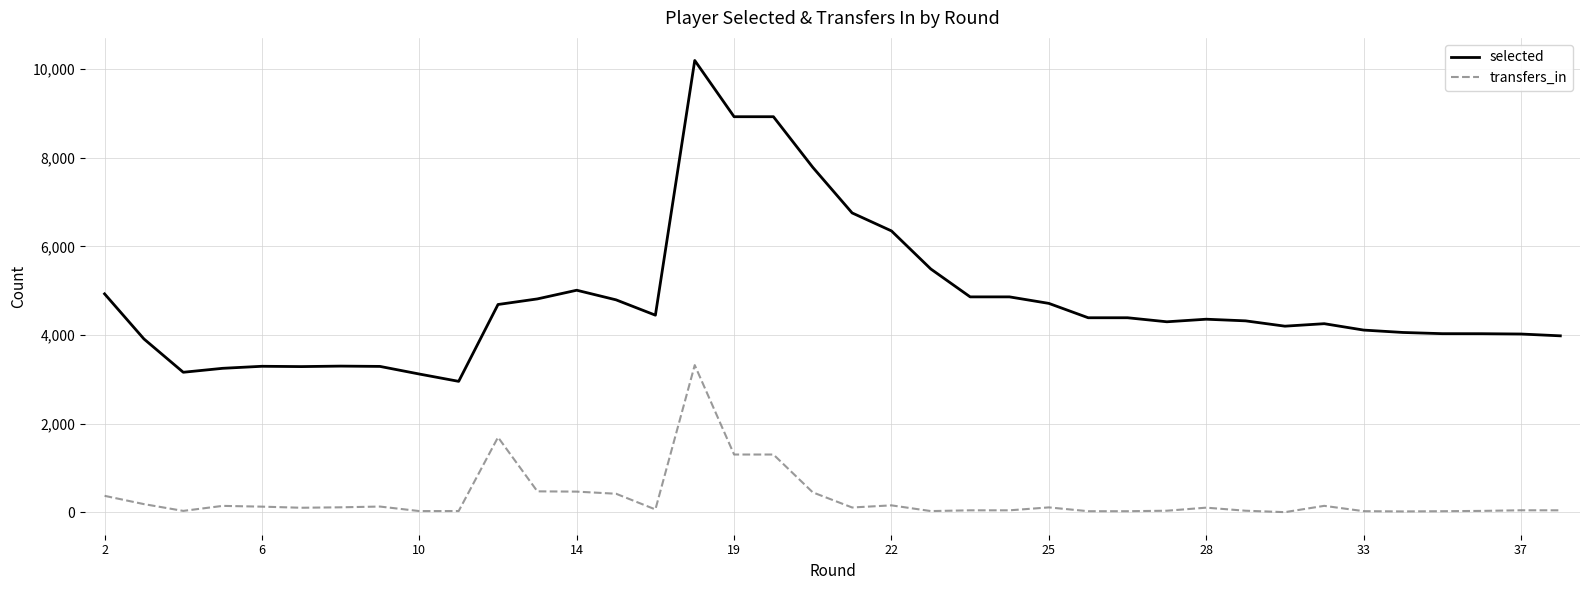

Which series has the largest range (max minus min)?

selected